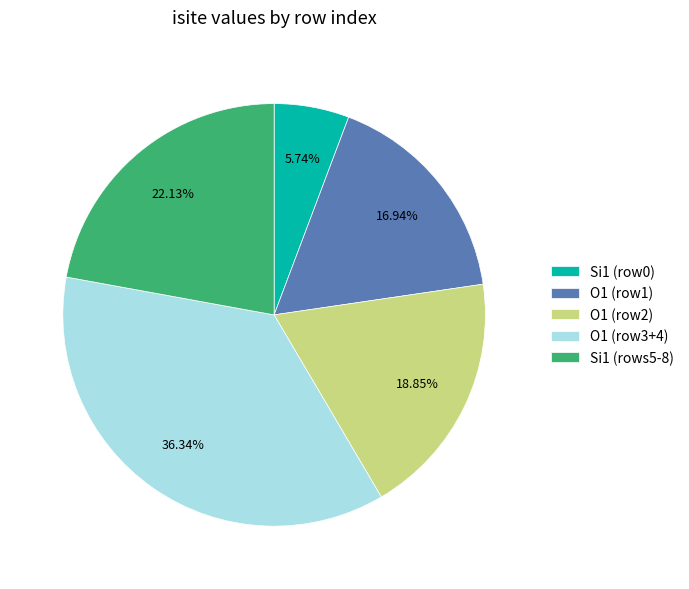

Rank the categories by value from lowest to highest.

Si1 (row0), O1 (row1), O1 (row2), Si1 (rows5-8), O1 (row3+4)